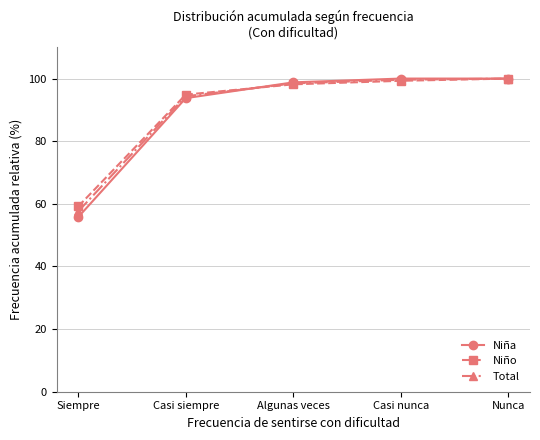

How many lines are shown in the chart?

3